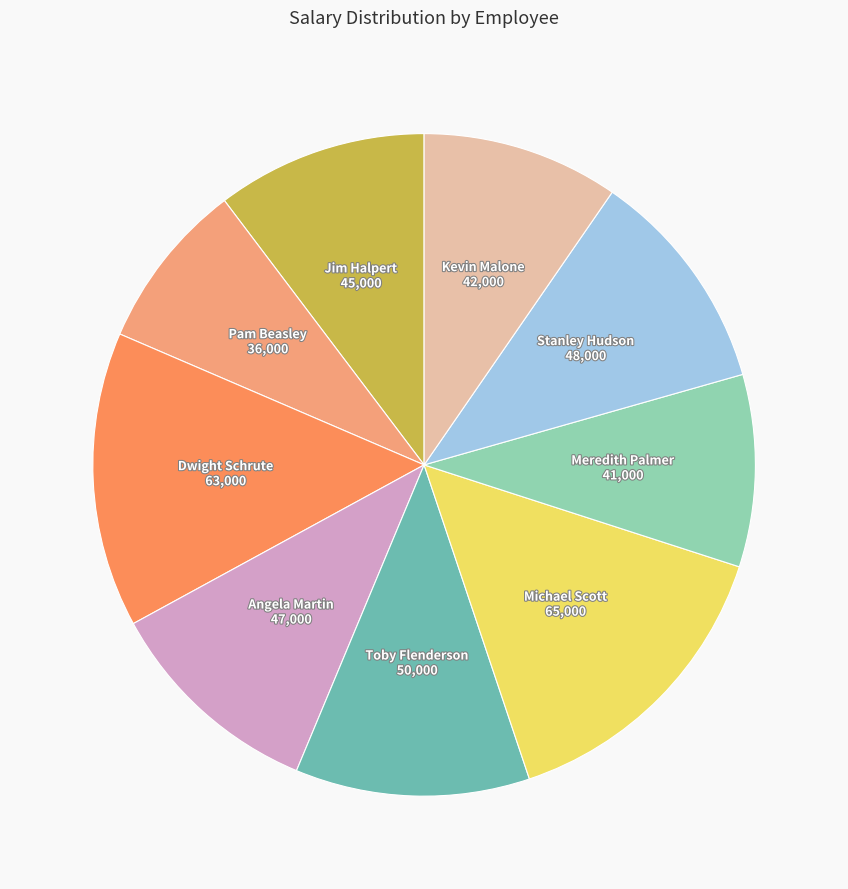

The Angela Martin slice represents 1% of the pie. True or false?

False